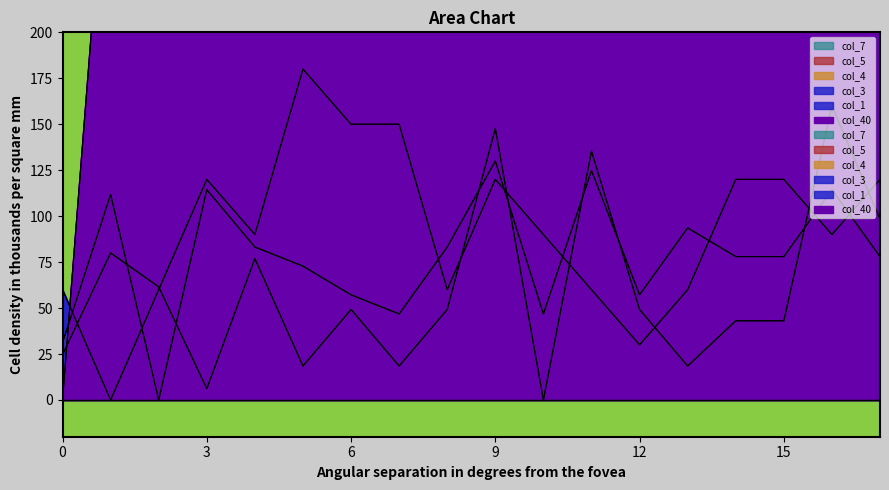

Which has a higher value, 7 or 3?

7